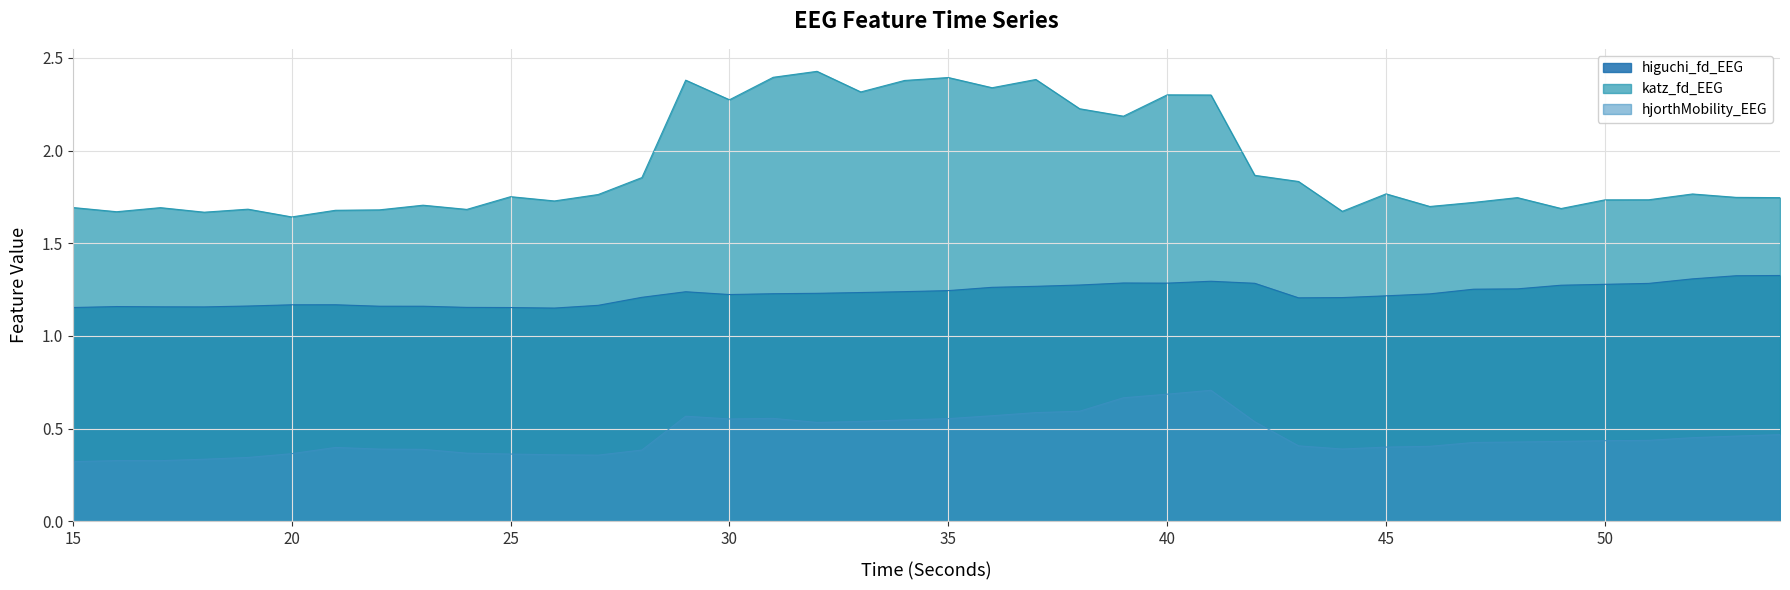

What are all the series names shown in the legend?

higuchi_fd_EEG, katz_fd_EEG, hjorthMobility_EEG